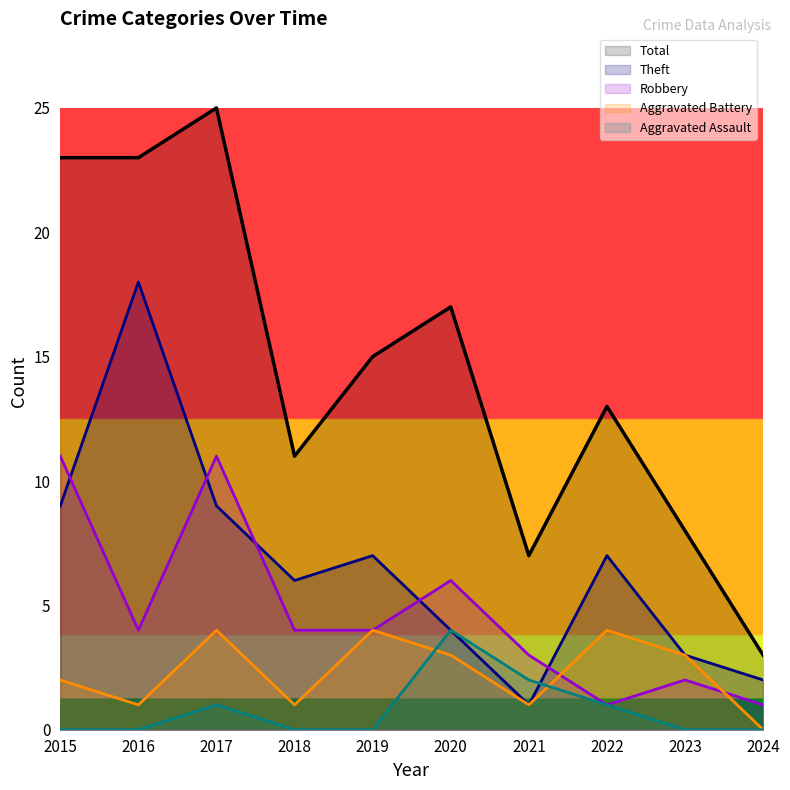

Which series has the largest range (max minus min)?

Total